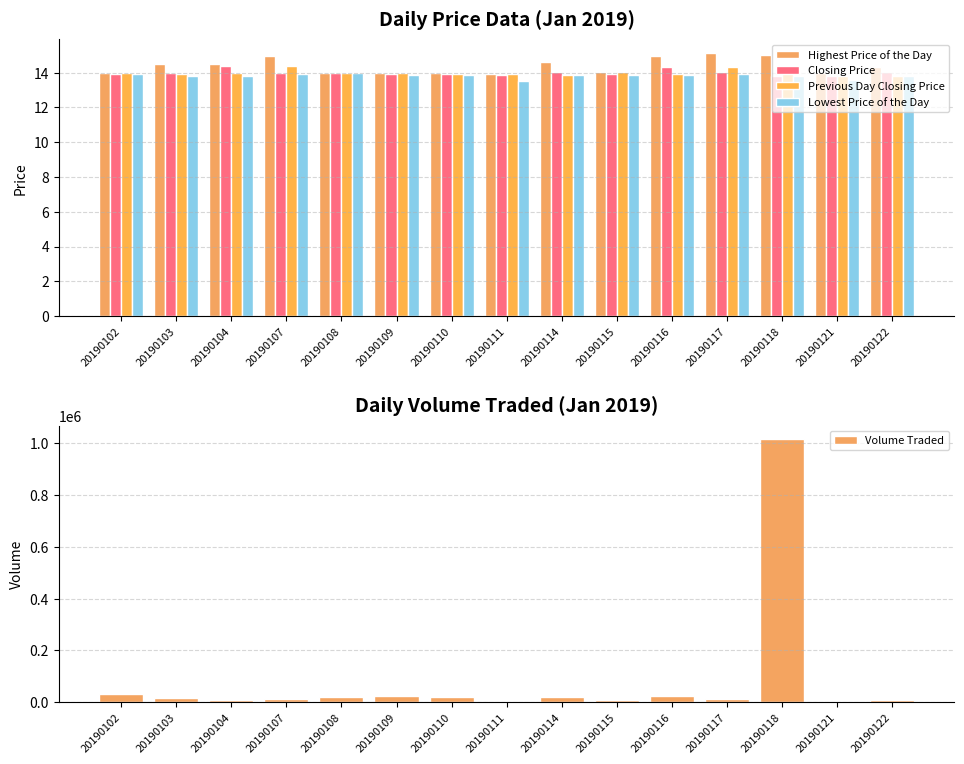

What is the sum of the Lowest Price of the Day values at 20190104 and 20190114?

27.6